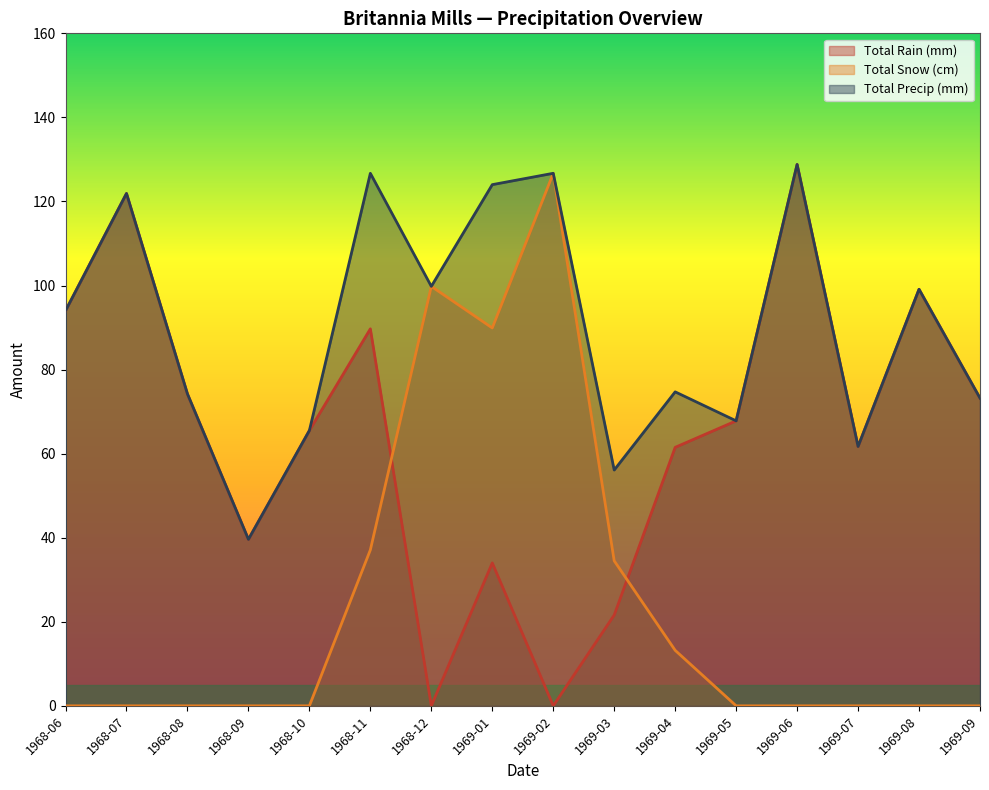

Which series has the largest total across all categories?

Total Precip (mm)